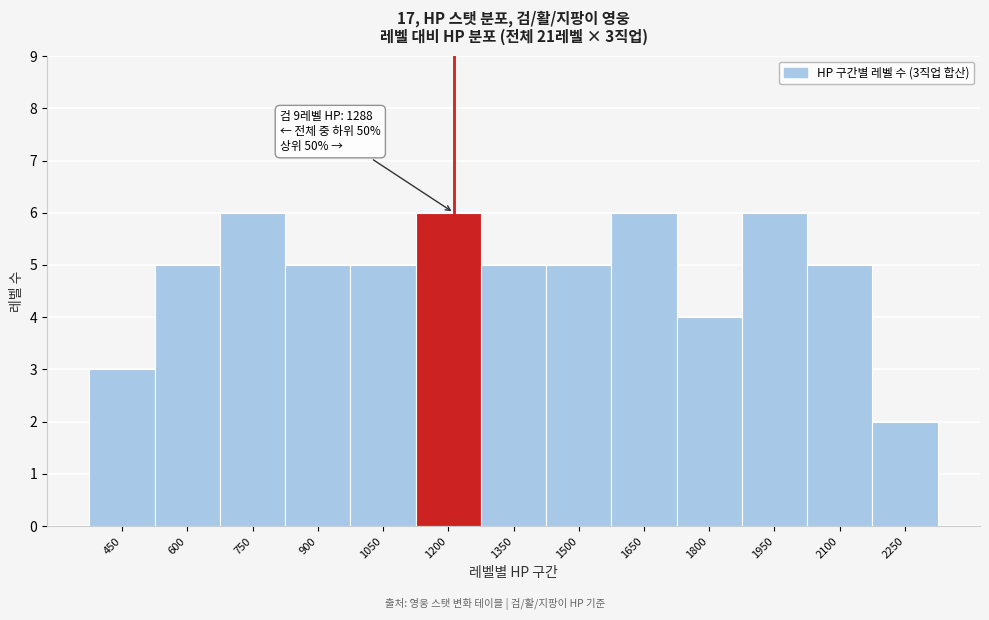

Reading left to right, extract all data points from this chart.

3	5	6	5	5	6	5	5	6	4	6	5	2